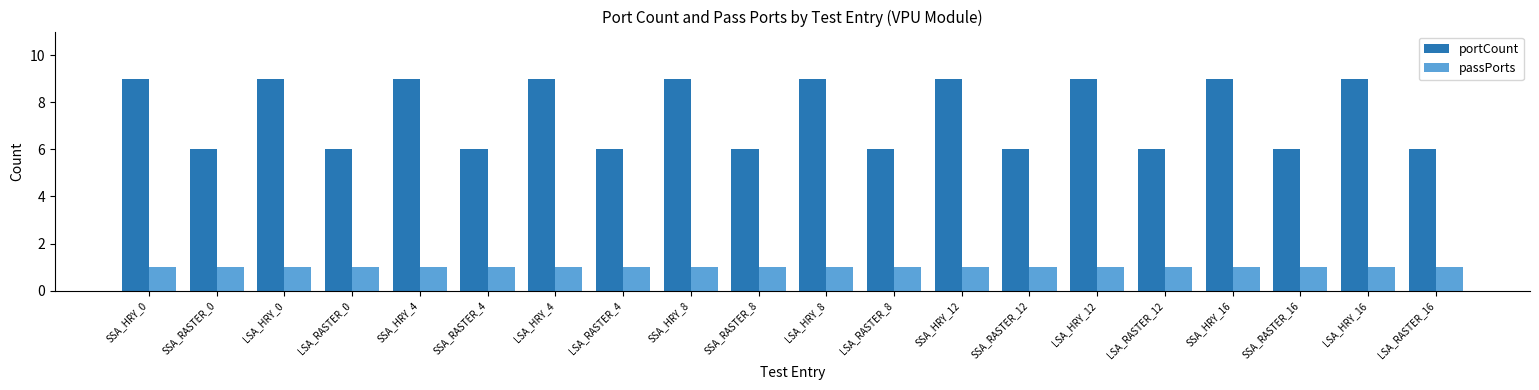

Reading left to right, list all the values displayed in this chart.

portCount: SSA_HRY_0=9	SSA_RASTER_0=6	LSA_HRY_0=9	LSA_RASTER_0=6	SSA_HRY_4=9	SSA_RASTER_4=6	LSA_HRY_4=9	LSA_RASTER_4=6	SSA_HRY_8=9	SSA_RASTER_8=6	LSA_HRY_8=9	LSA_RASTER_8=6	SSA_HRY_12=9	SSA_RASTER_12=6	LSA_HRY_12=9	LSA_RASTER_12=6	SSA_HRY_16=9	SSA_RASTER_16=6	LSA_HRY_16=9	LSA_RASTER_16=6
passPorts: SSA_HRY_0=1	SSA_RASTER_0=1	LSA_HRY_0=1	LSA_RASTER_0=1	SSA_HRY_4=1	SSA_RASTER_4=1	LSA_HRY_4=1	LSA_RASTER_4=1	SSA_HRY_8=1	SSA_RASTER_8=1	LSA_HRY_8=1	LSA_RASTER_8=1	SSA_HRY_12=1	SSA_RASTER_12=1	LSA_HRY_12=1	LSA_RASTER_12=1	SSA_HRY_16=1	SSA_RASTER_16=1	LSA_HRY_16=1	LSA_RASTER_16=1